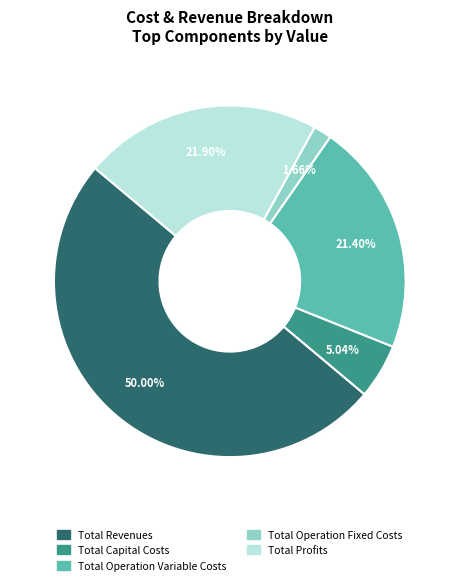

Is it true that Total Capital Costs is 5% of the pie?

True